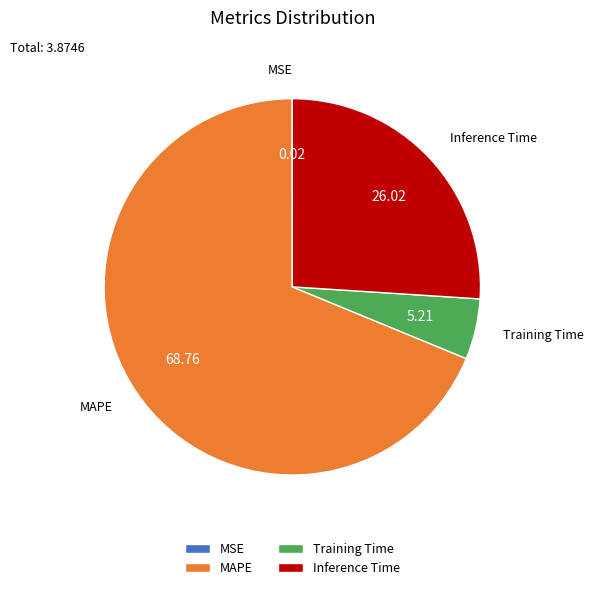

Does any single category account for the majority?

Yes